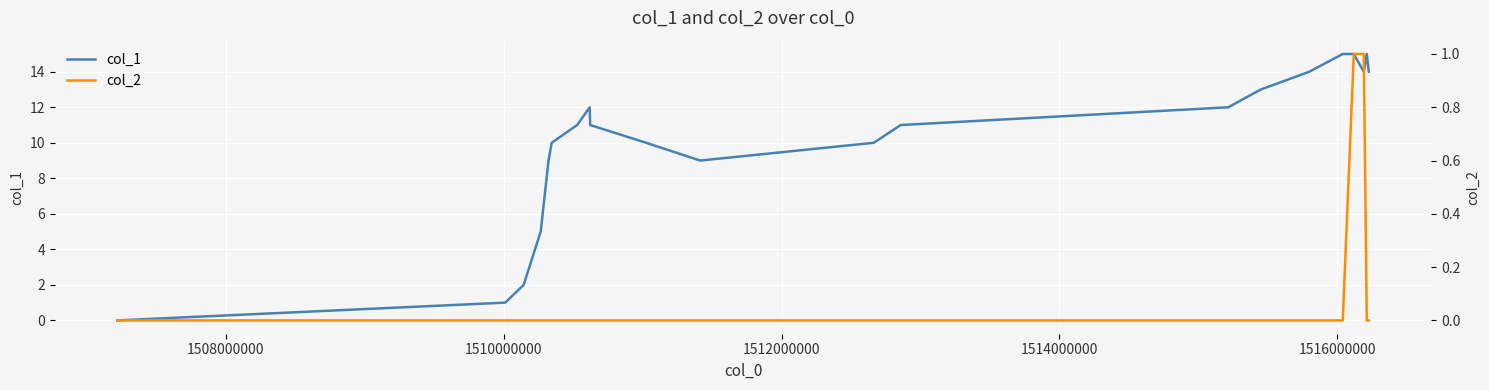

True or false: col_1 and col_2 intersect in this chart.

False